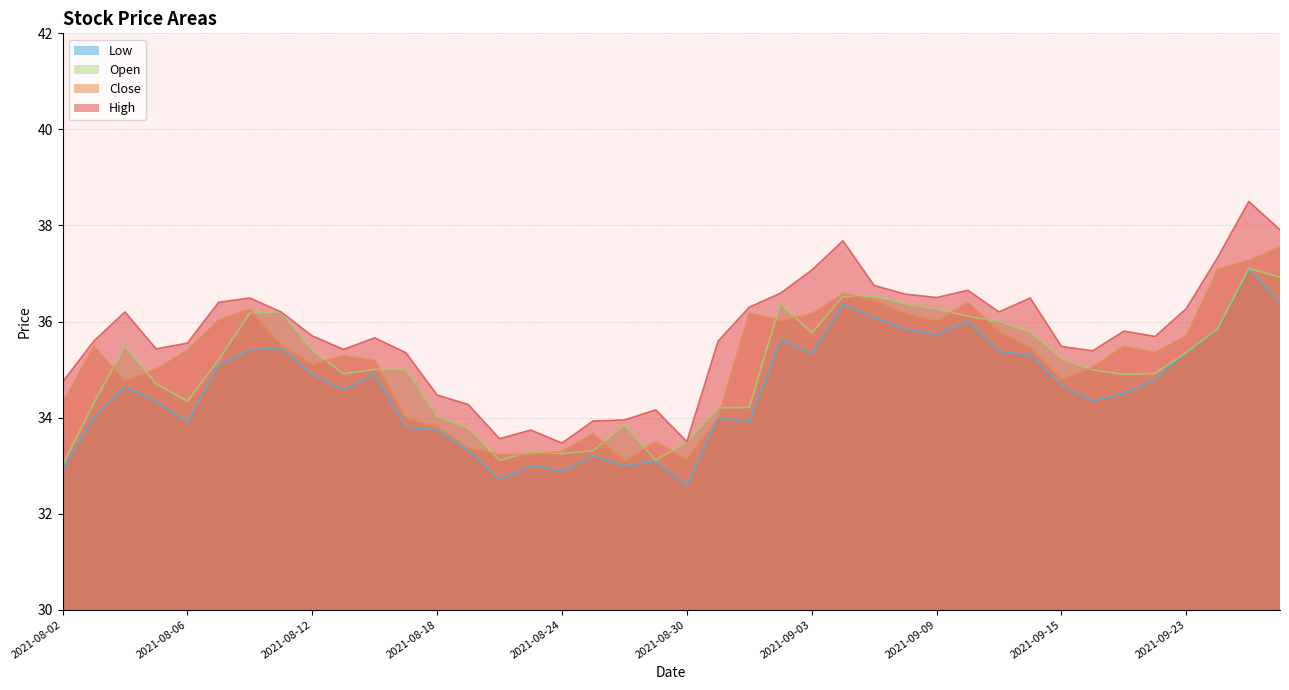

Reading left to right, list all the values displayed in this chart.

High: 34.7	35.6	36.2	35.4	35.5	36.4	36.5	36.2	35.7	35.4	35.7	35.4	34.5	34.3	33.6	33.7	33.5	33.9	34.0	34.2	33.5	35.6	36.3	36.6	37.1	37.7	36.8	36.6	36.5	36.6	36.2	36.5	35.5	35.4	35.8	35.7	36.3	37.3	38.5	37.9
Close: 34.3	35.5	34.8	35.0	35.4	36.0	36.3	35.5	35.1	35.3	35.2	34.0	33.8	33.4	33.2	33.2	33.3	33.7	33.1	33.5	33.1	34.0	36.2	36.0	36.2	36.6	36.5	36.2	36.0	36.4	35.8	35.5	34.8	35.0	35.5	35.4	35.7	37.1	37.3	37.5
Low: 32.9	34.0	34.6	34.3	33.9	35.1	35.4	35.5	34.9	34.6	34.9	33.8	33.7	33.3	32.7	33.0	32.9	33.2	33.0	33.1	32.6	34.0	33.9	35.6	35.3	36.4	36.1	35.8	35.7	36.0	35.4	35.3	34.7	34.4	34.5	34.8	35.4	35.9	37.1	36.4
Open: 33.0	34.3	35.5	34.7	34.3	35.2	36.2	36.2	35.4	34.9	35.0	35.0	34.0	33.8	33.1	33.3	33.2	33.3	33.9	33.1	33.5	34.2	34.2	36.4	35.8	36.5	36.5	36.4	36.3	36.1	36.0	35.8	35.2	35.0	34.9	34.9	35.4	35.9	37.1	36.9